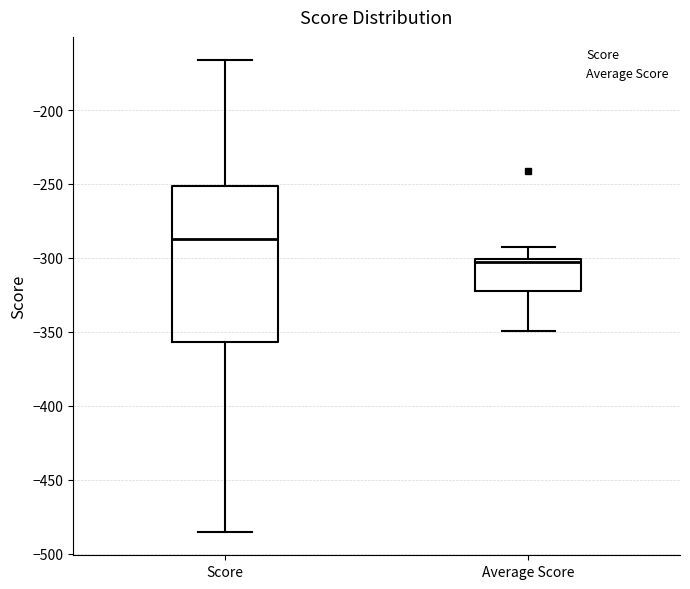

Reading left to right, transcribe this box plot: for each box, give where its median line is, the range the box spans, and where its two whiskers end, as read against the y-axis. The values are not printed on the chart, so give them approximately, as read against the axis.

Score: median -285, box -355 to -250, whiskers -485 to -165
Average Score: median -305, box -320 to -300, whiskers -350 to -290